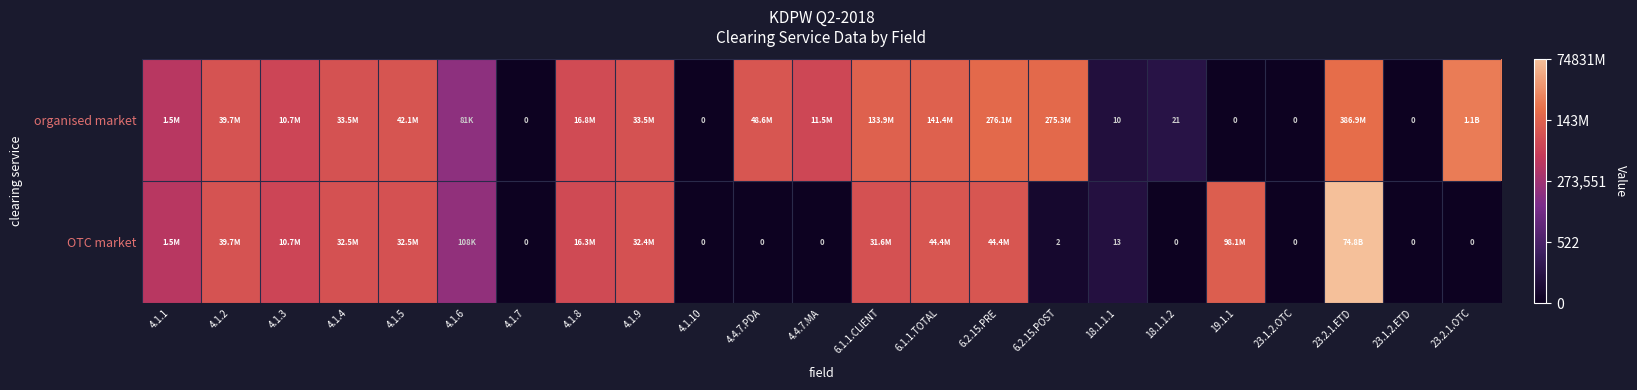

Is it true that organised market equals 4.8 at 18.1.1.2?

False